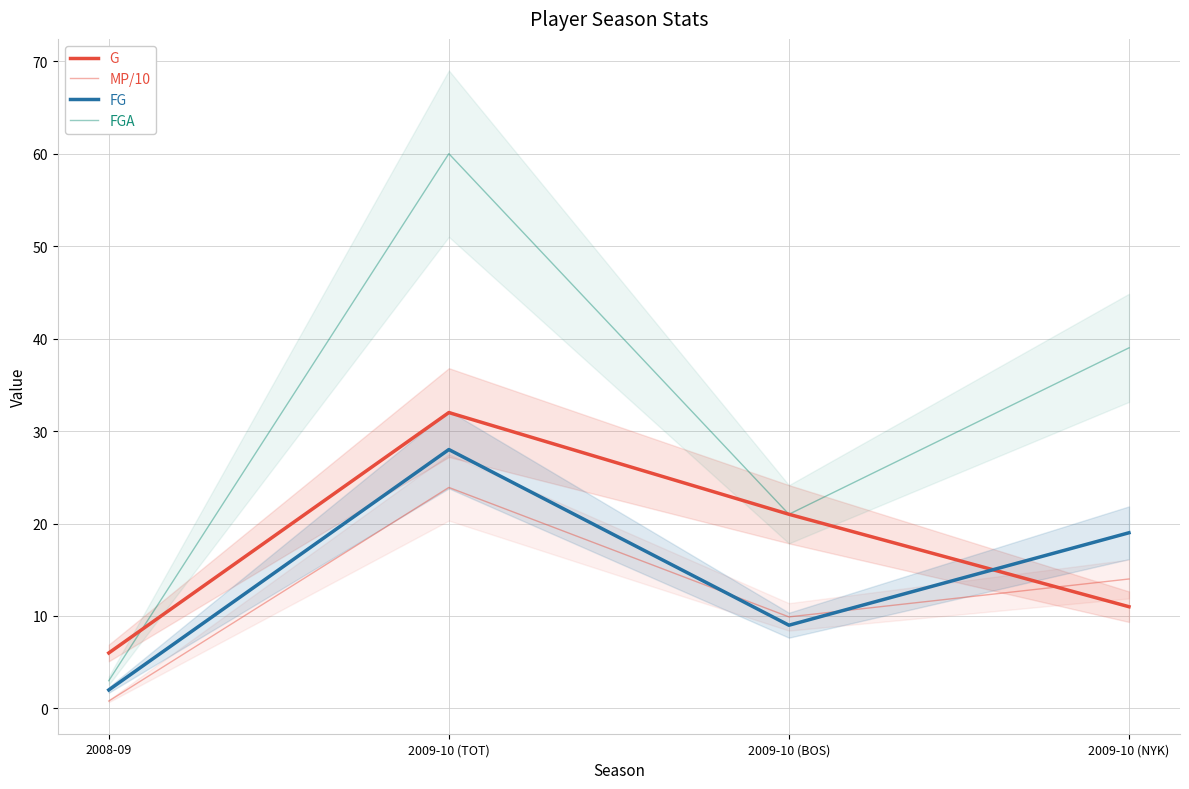

Is the value of G at 2009-10 (BOS) greater than the value of MP/10 at 2009-10 (NYK)?

Yes